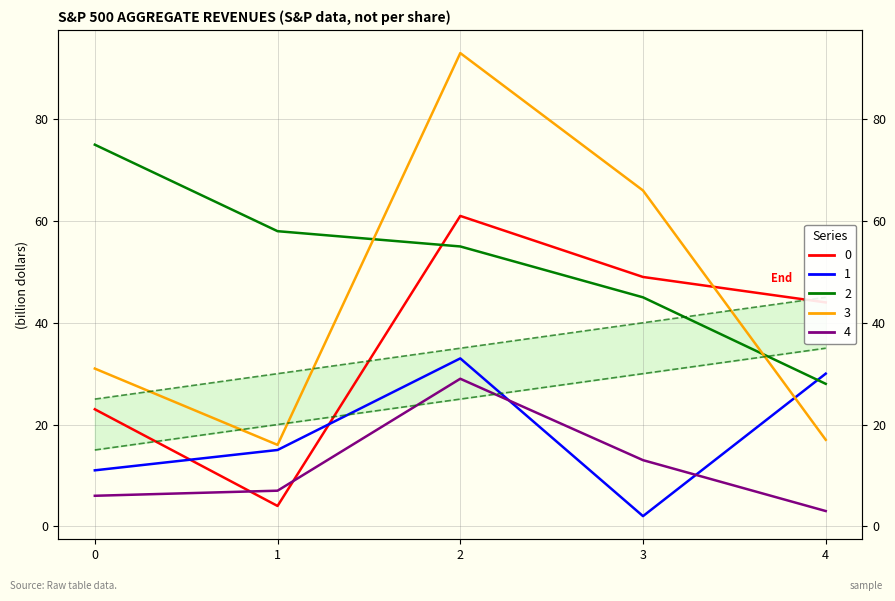

Where is the first local maximum for 0?

2